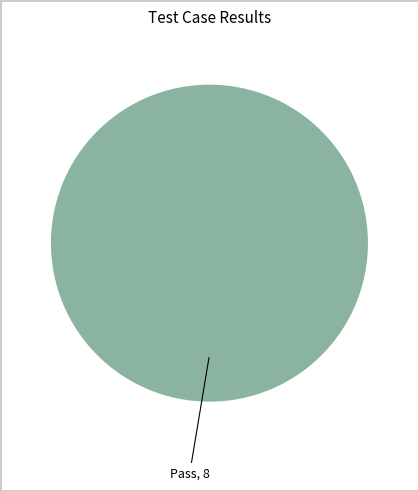

Is it true that Pass, 8 is 100% of the pie?

True